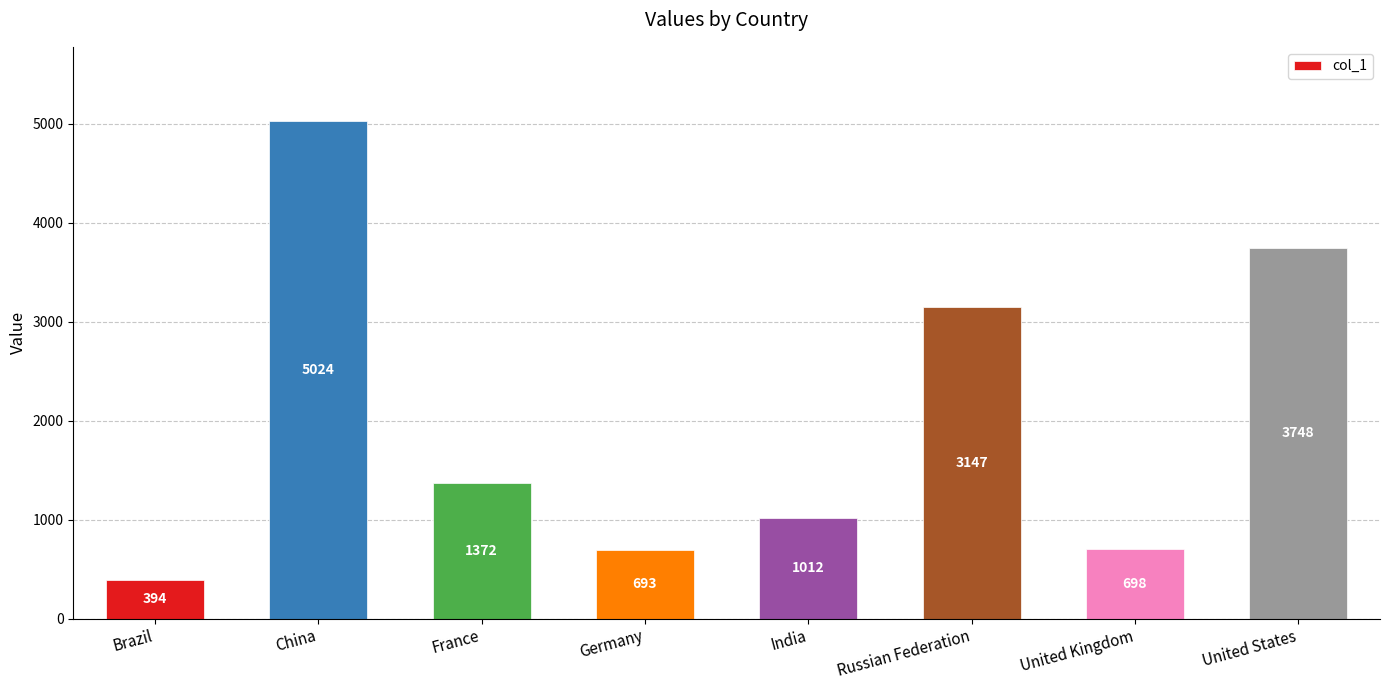

Reading left to right, transcribe all the data shown in this chart.

394	5024	1372	693	1012	3147	698	3748